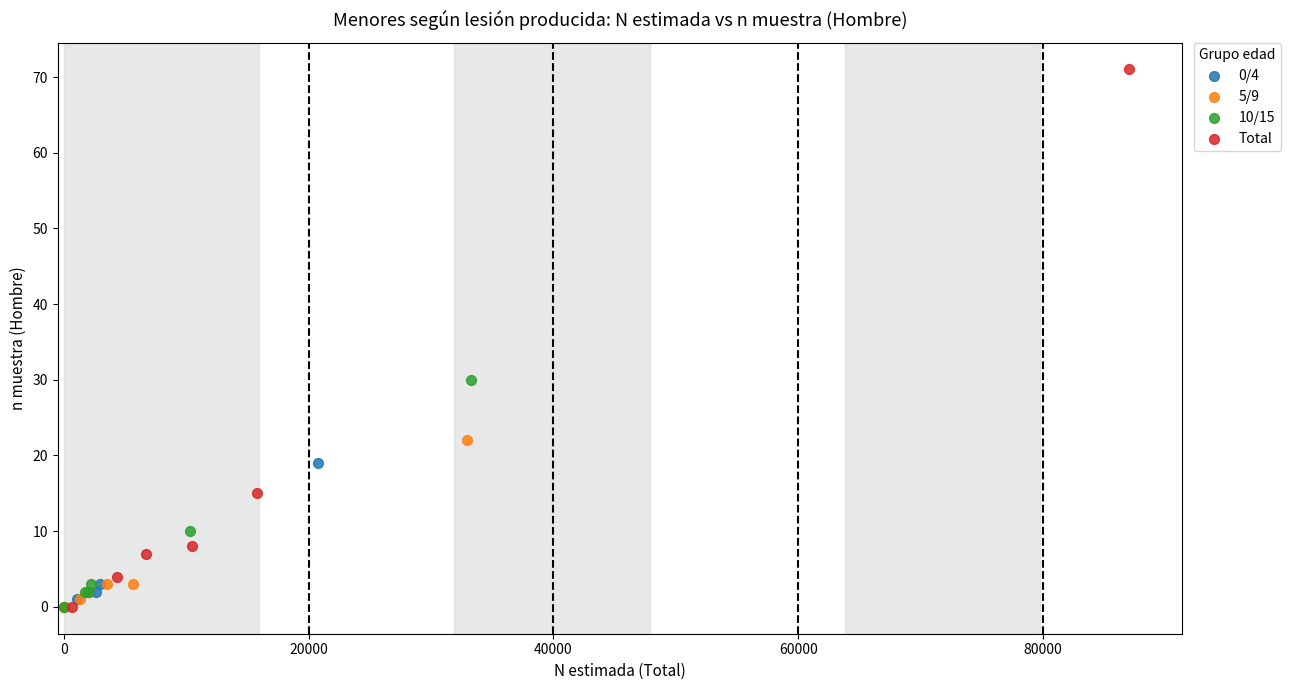

Which series reaches the maximum Y coordinate?

Total